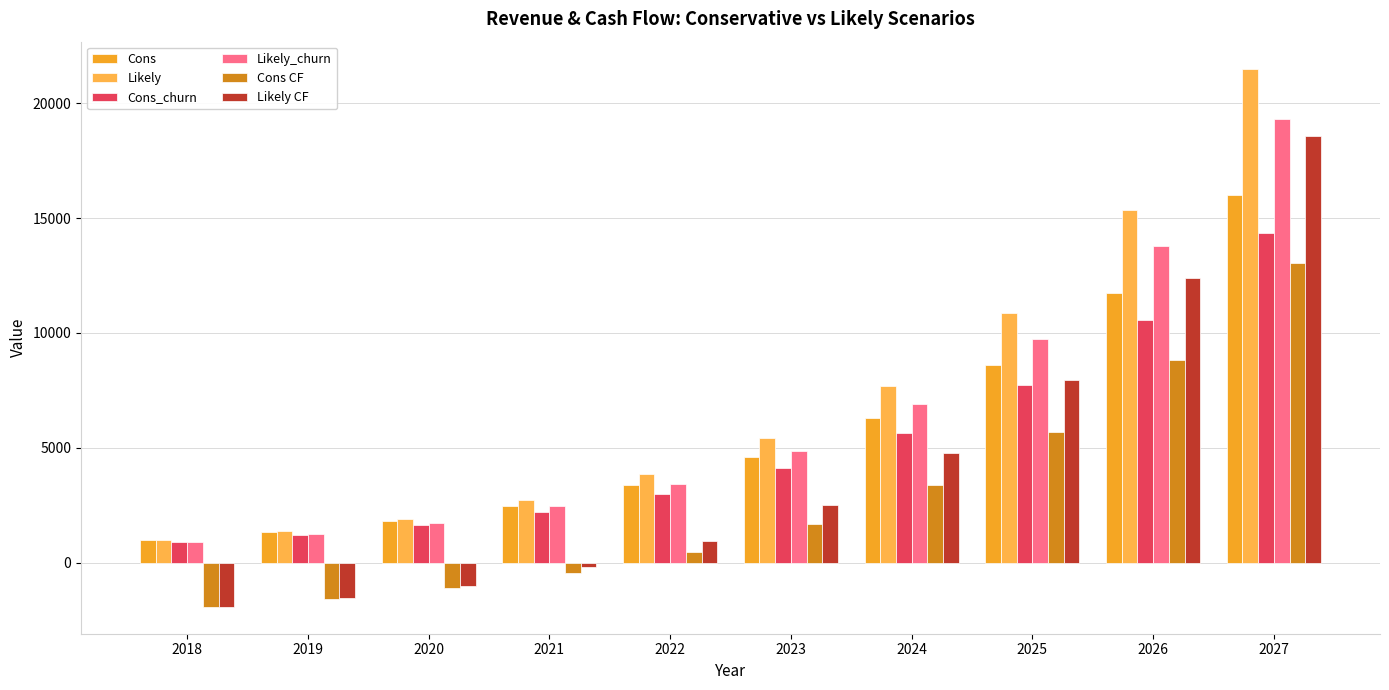

The value of Cons CF at 2021 is -453.7. True or false?

True